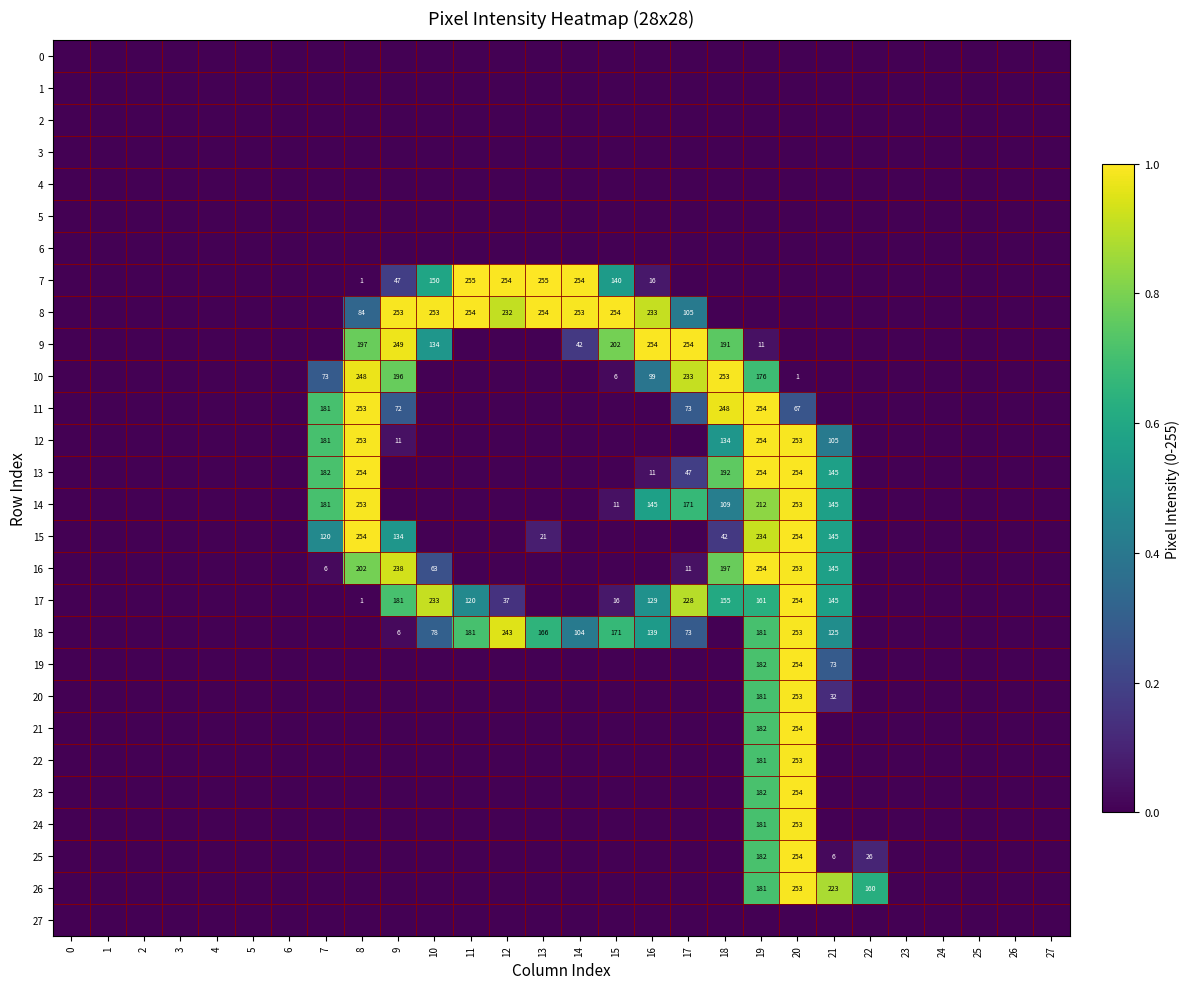

At 5, list the series in order from largest to smallest.

0, 1, 2, 3, 4, 5, 6, 7, 8, 9, 10, 11, 12, 13, 14, 15, 16, 17, 18, 19, 20, 21, 22, 23, 24, 25, 26, 27